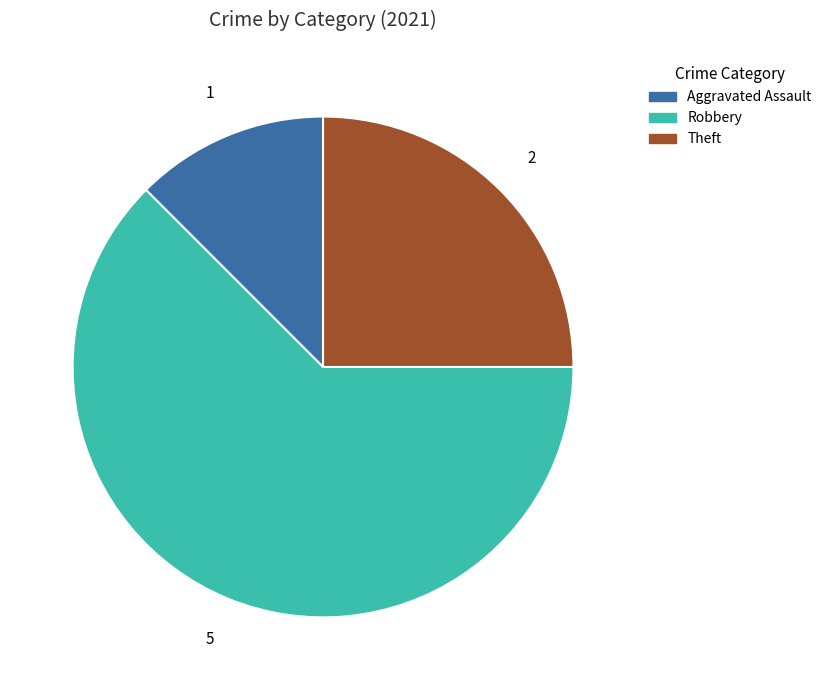

Does any single category account for the majority?

Yes